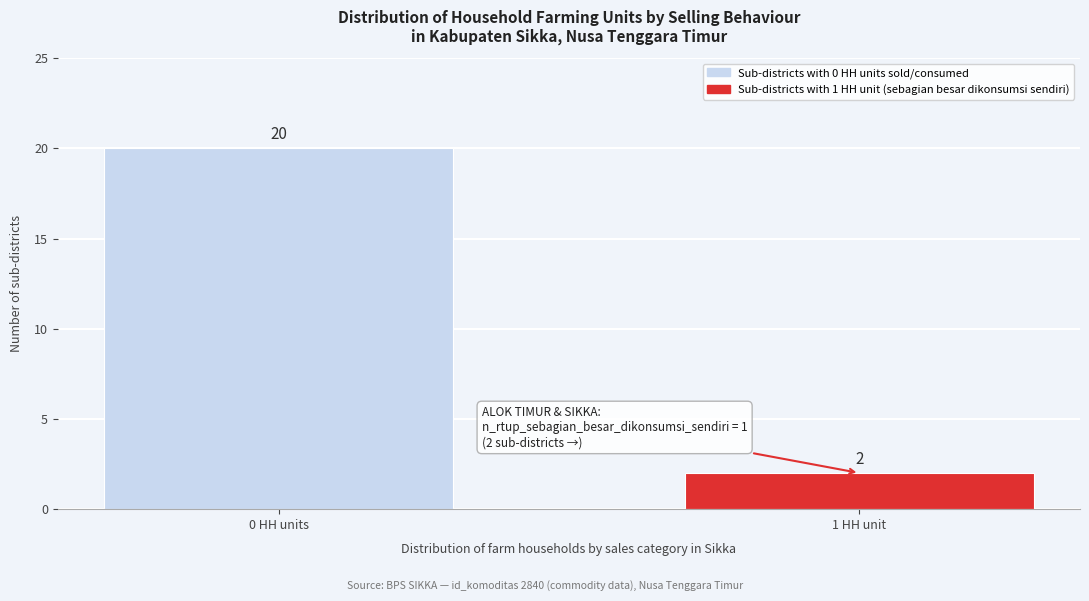

Reading left to right, list all the values displayed in this chart.

20	2